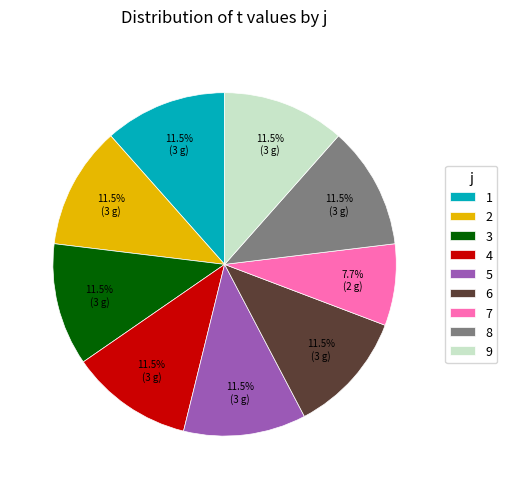

To the nearest percent, what is the average slice percentage?

11%